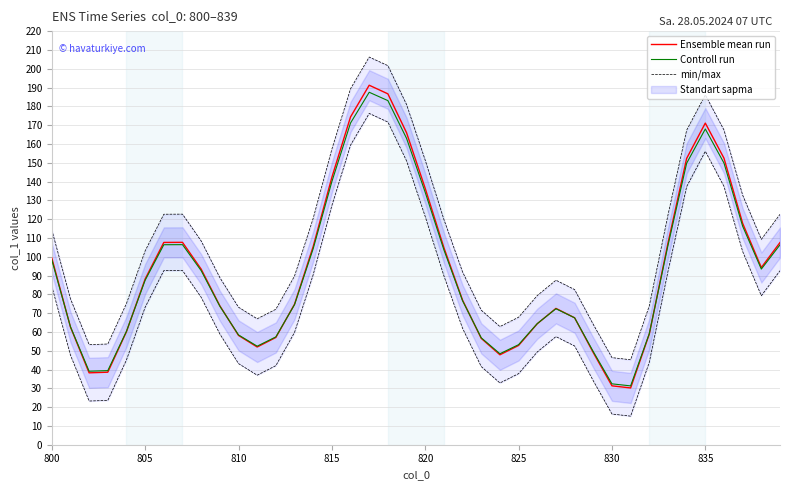

Is the value of Ensemble mean run at 820 greater than the value of Controll run at 805?

Yes